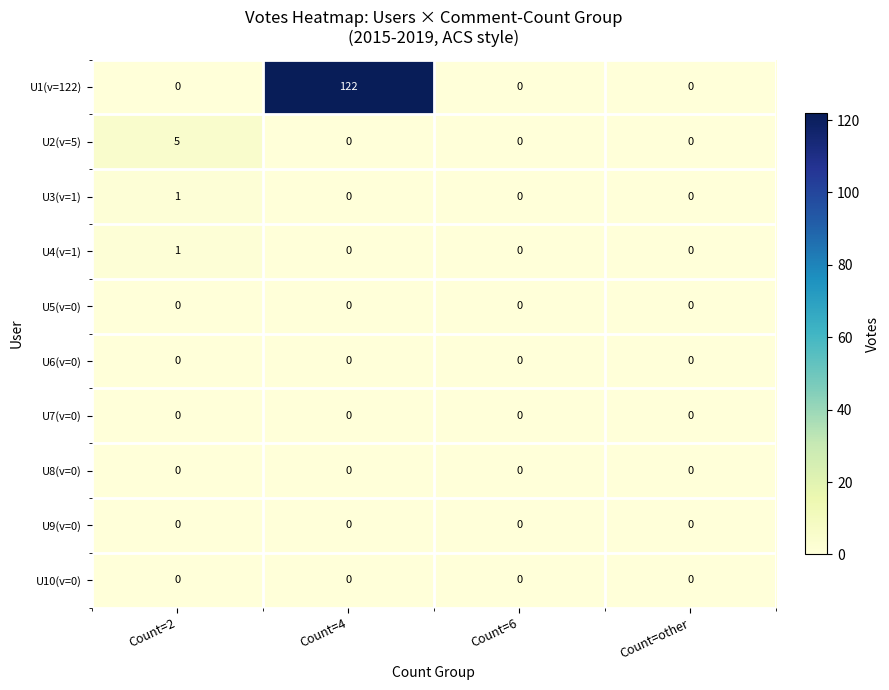

At how many categories does at least one series exceed 56?

1